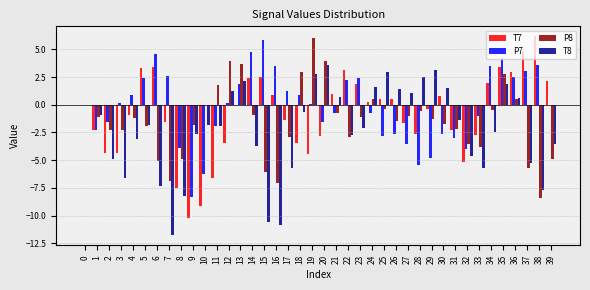

The value of T7 at 37 is 1.7. True or false?

False